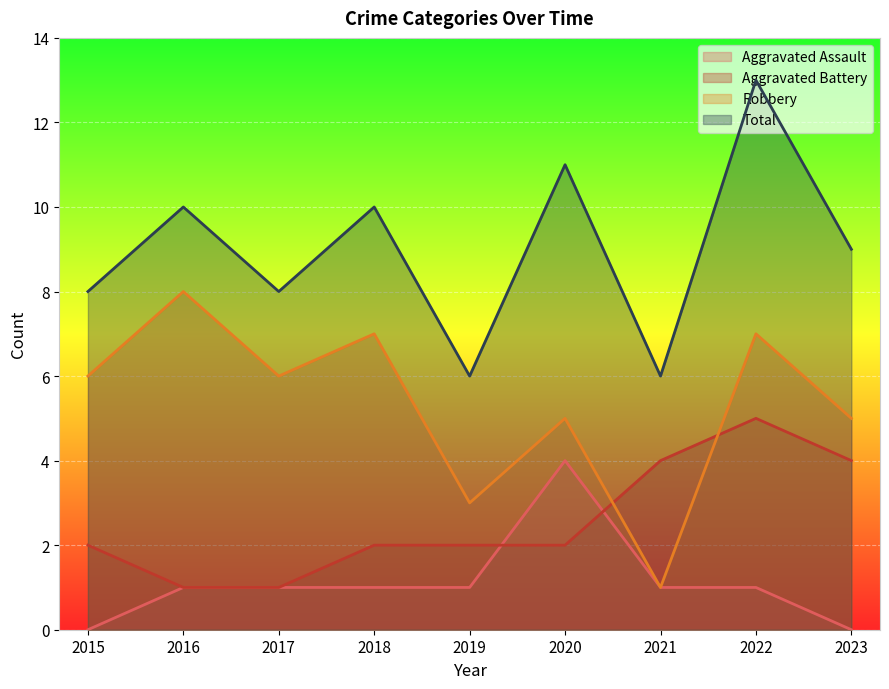

What is the average value of the Aggravated Battery series?

3